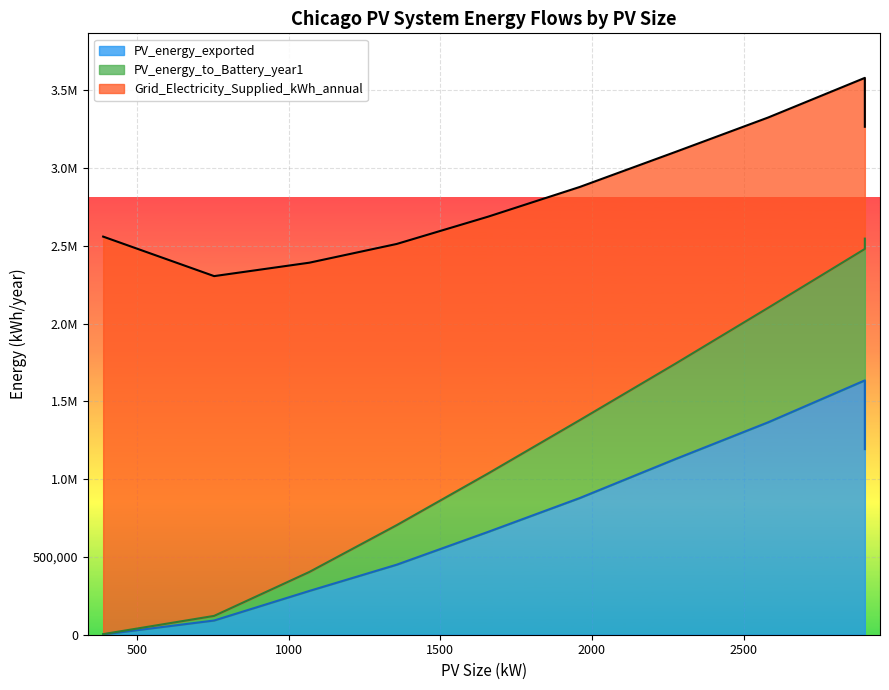

True or false: Grid_Electricity_Supplied_kWh_annual has a value of 3194853.1 at 1356.

False